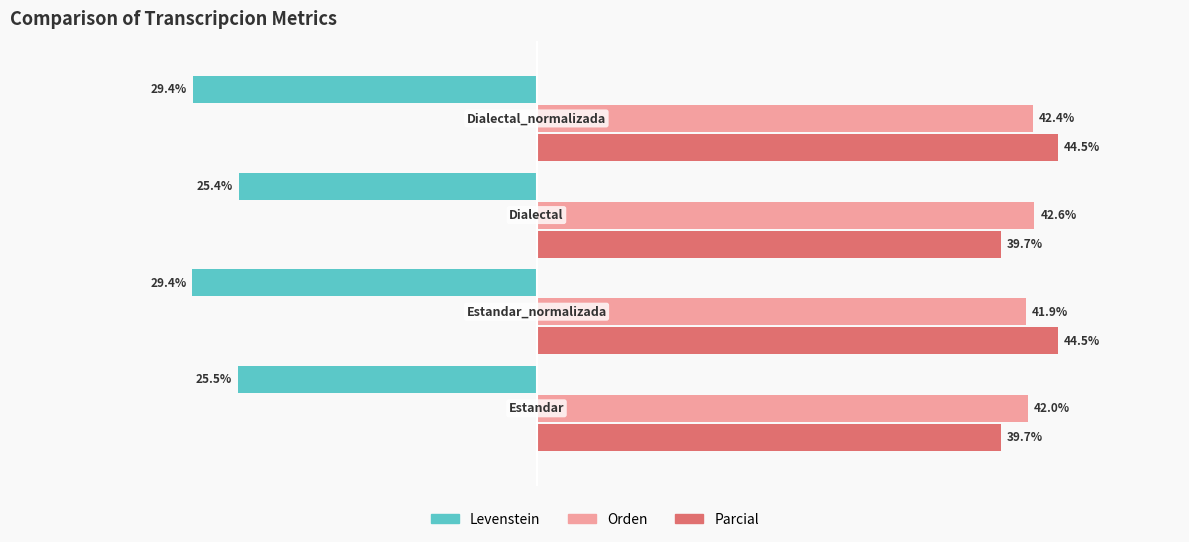

List the series in order of their peak value, lowest first.

Levenstein, Orden, Parcial